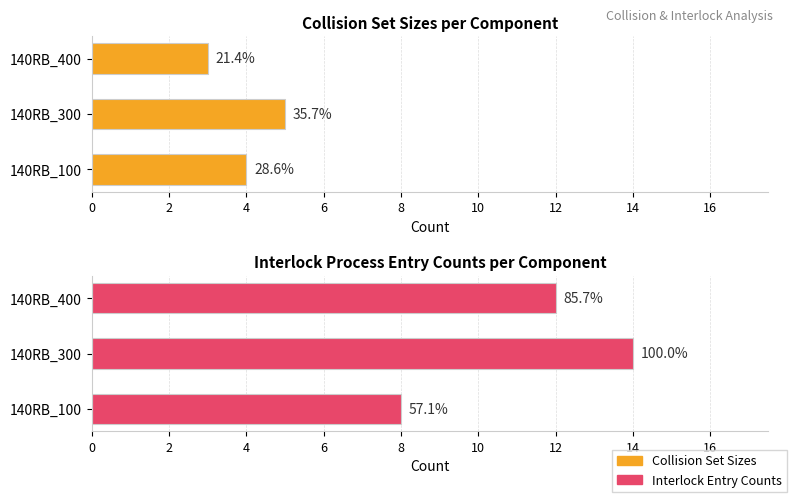

What is the difference between the highest and lowest values at 140RB_300?

9